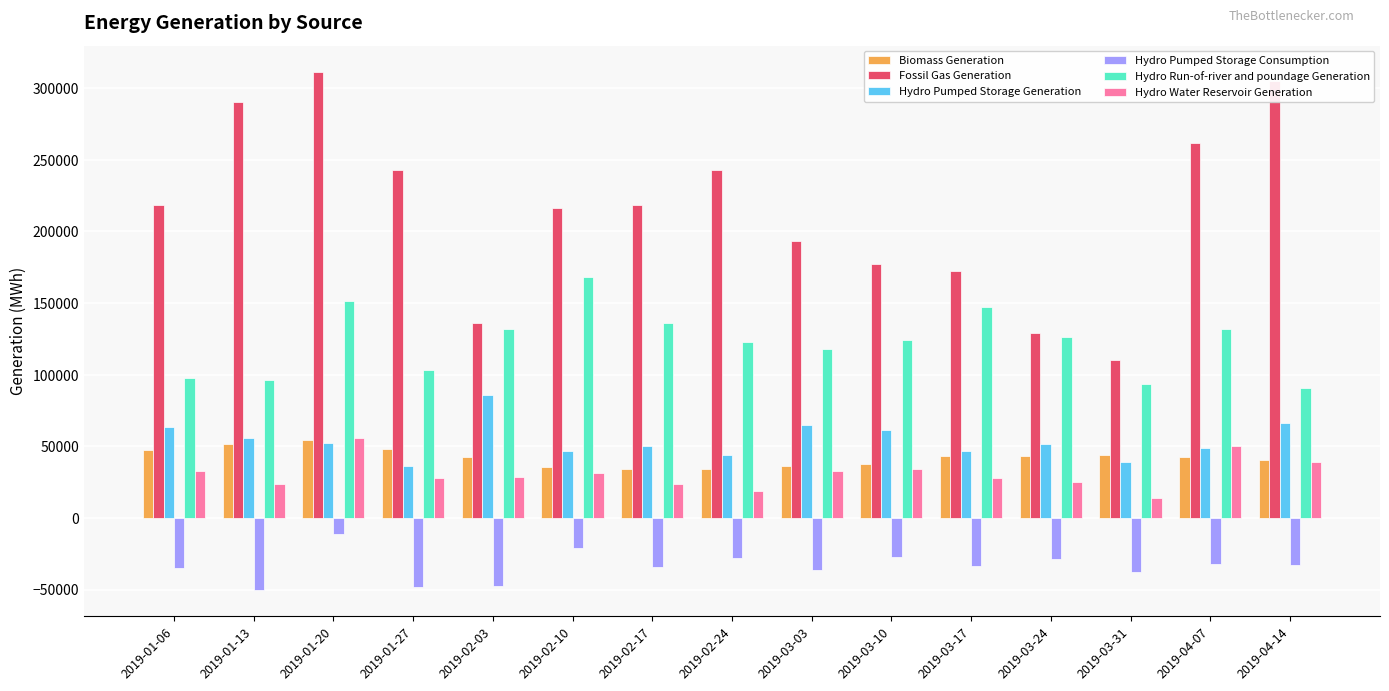

What is the sum of the Hydro Water Reservoir Generation values at 2019-01-20 and 2019-02-24?

74813